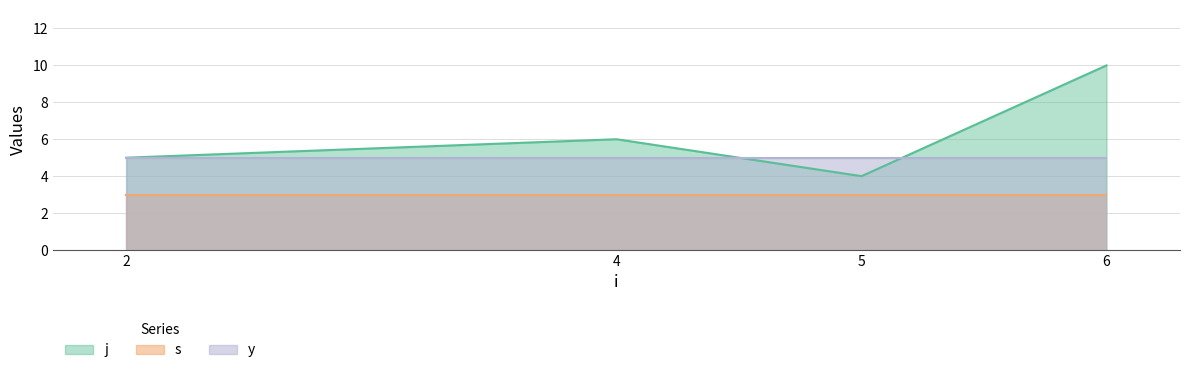

Rank the series at 6 from highest to lowest value.

j, y, s